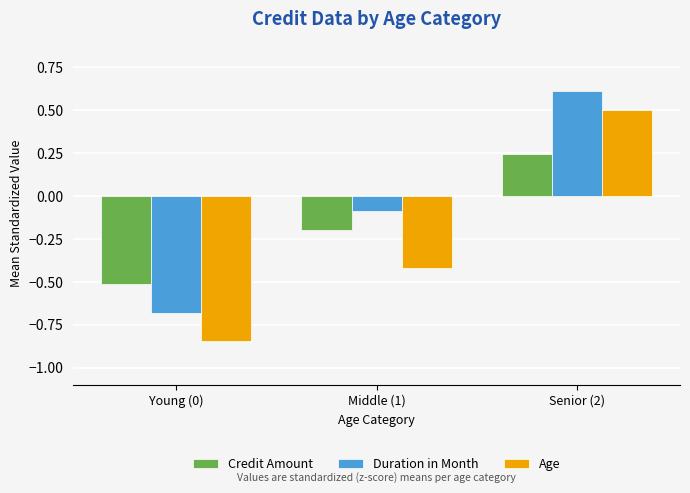

What is the average value of the Age series?

-0.3